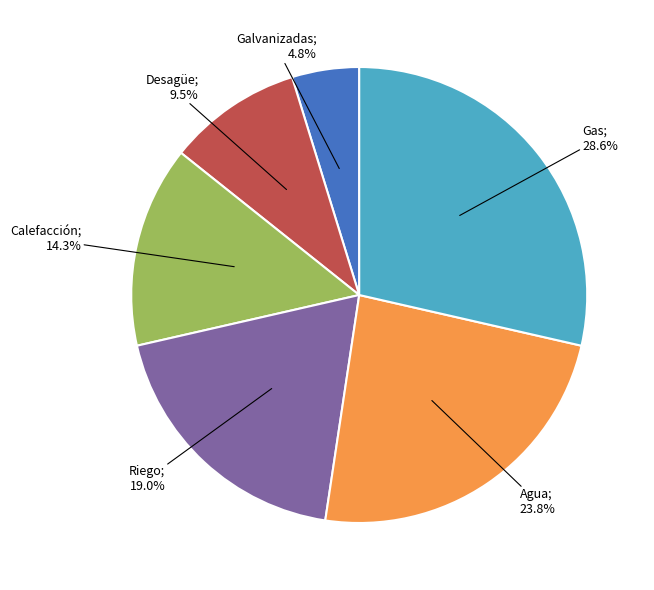

Does any single category account for the majority?

No